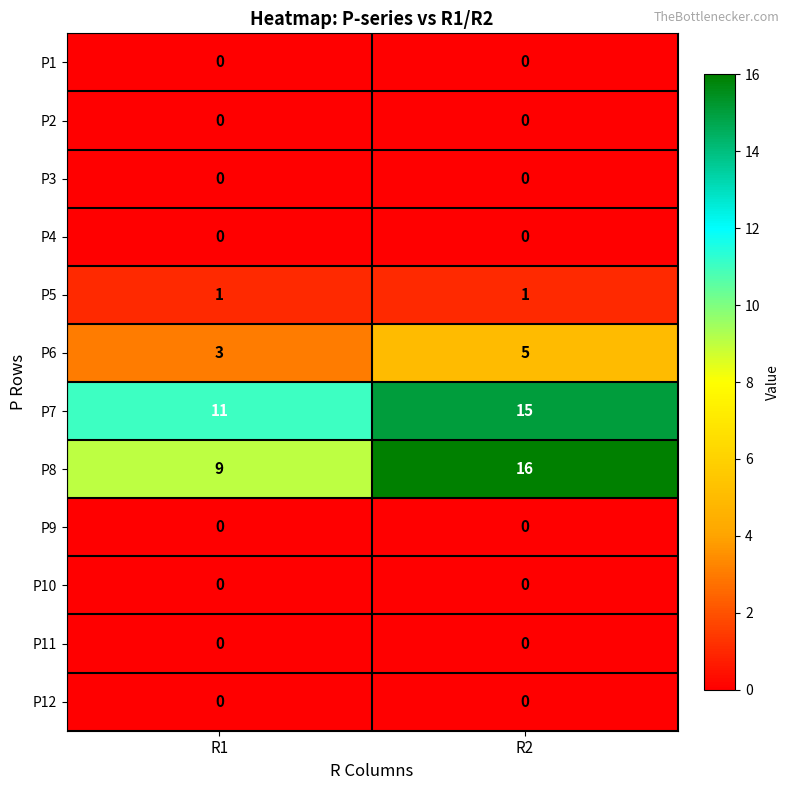

The P1 series shows 0 at R2. True or false?

True